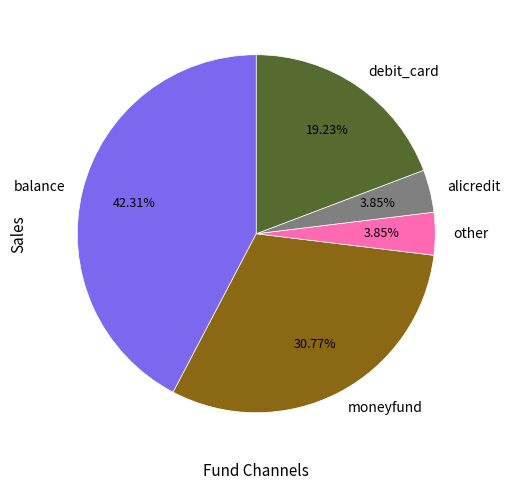

Does other represent more than half of the total?

No